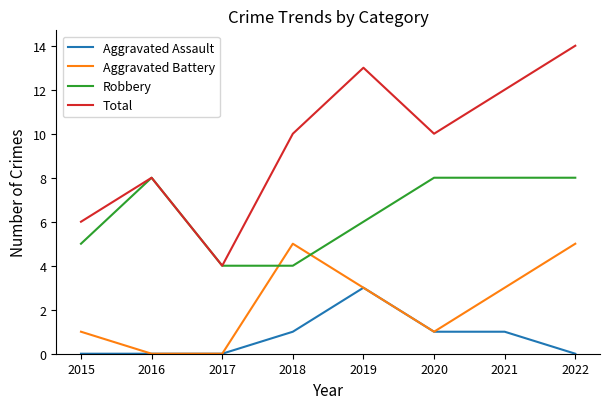

Is it true that Robbery equals 5 at 2015?

True